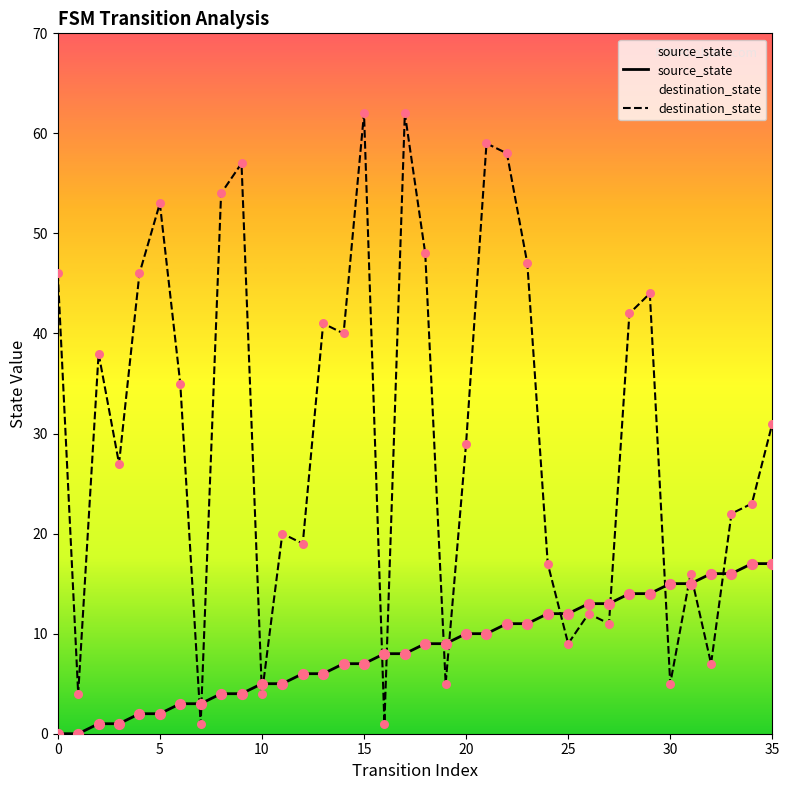

At how many categories does at least one series exceed 34?

17